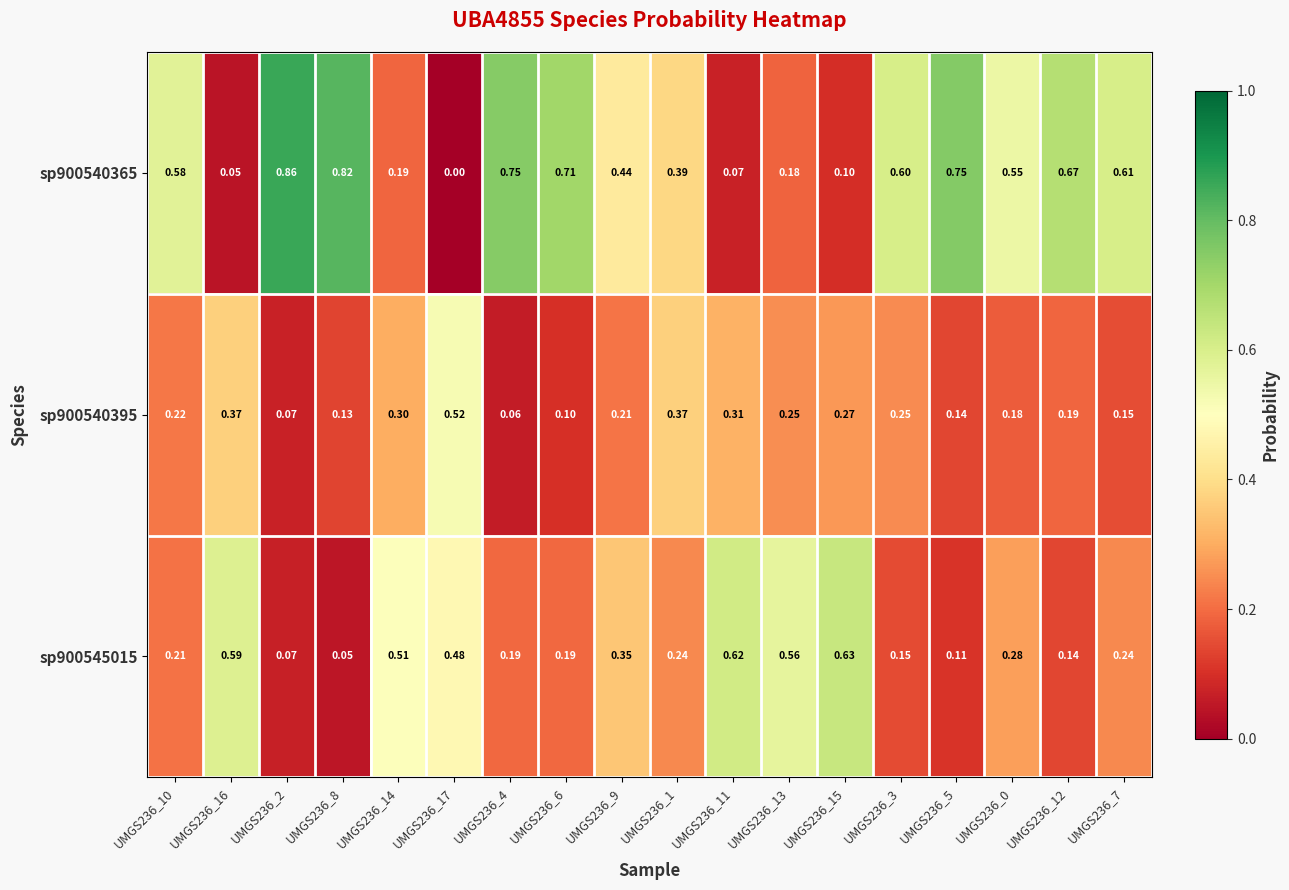

Is the value of sp900540365 at UMGS236_6 greater than the value of sp900545015 at UMGS236_4?

Yes